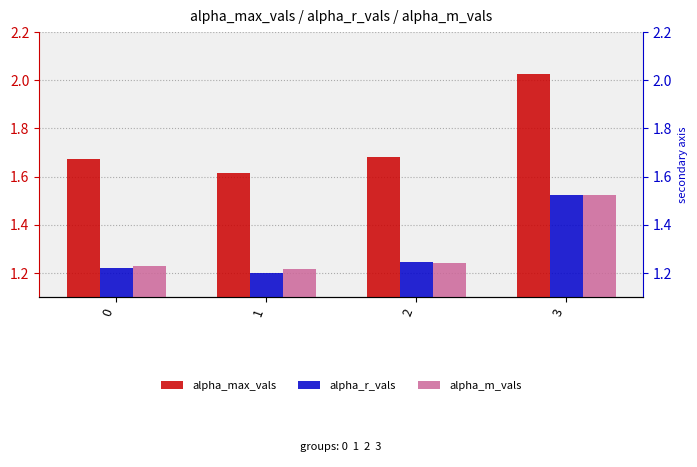

What is the maximum value shown in the chart?

2.0